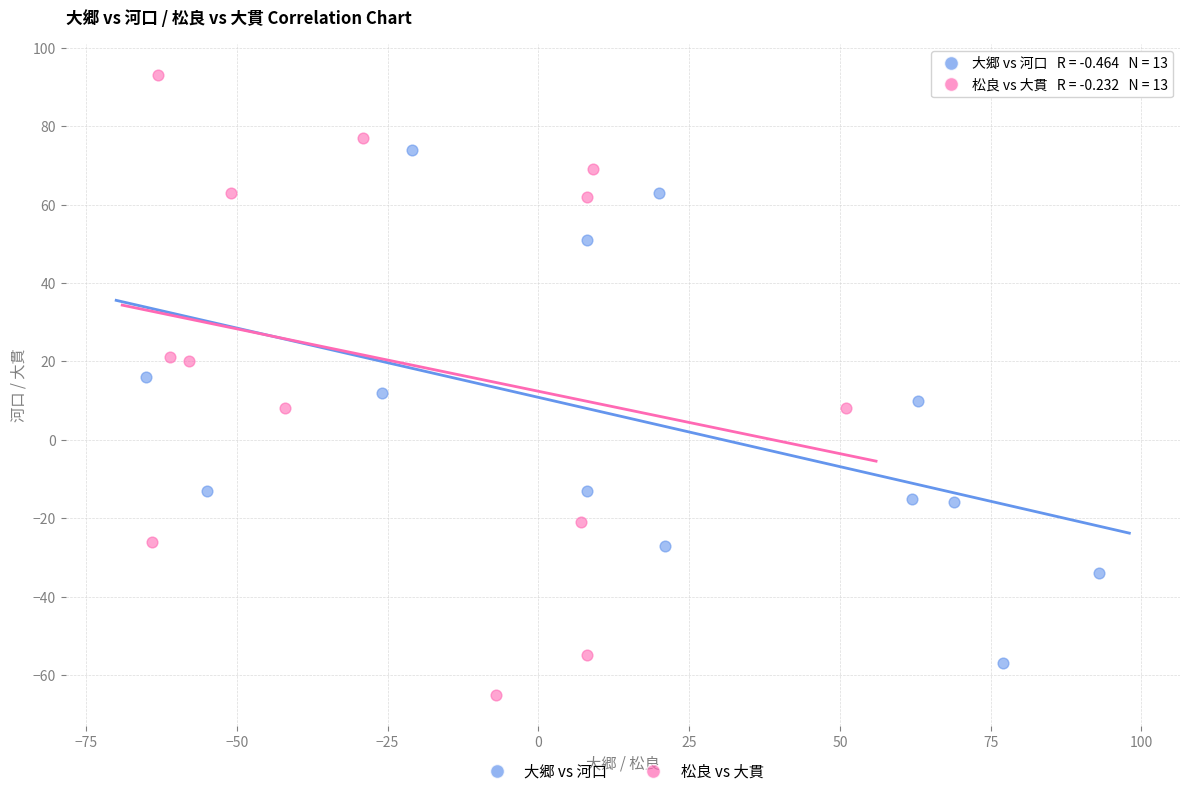

Which series contains the highest Y value?

松良 vs 大貫